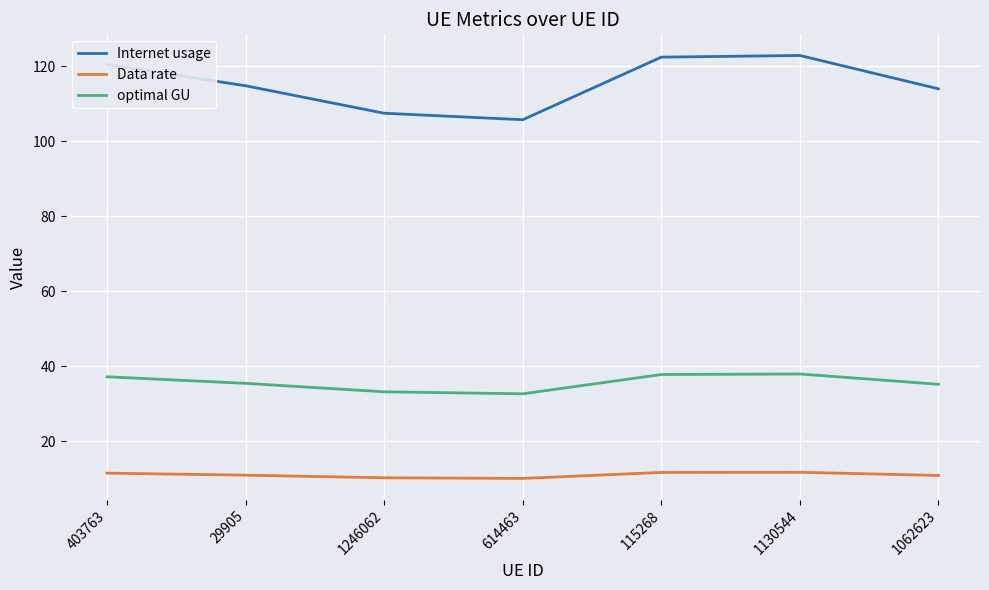

Is the value of optimal GU at 403763 greater than the value of Internet usage at 29905?

No